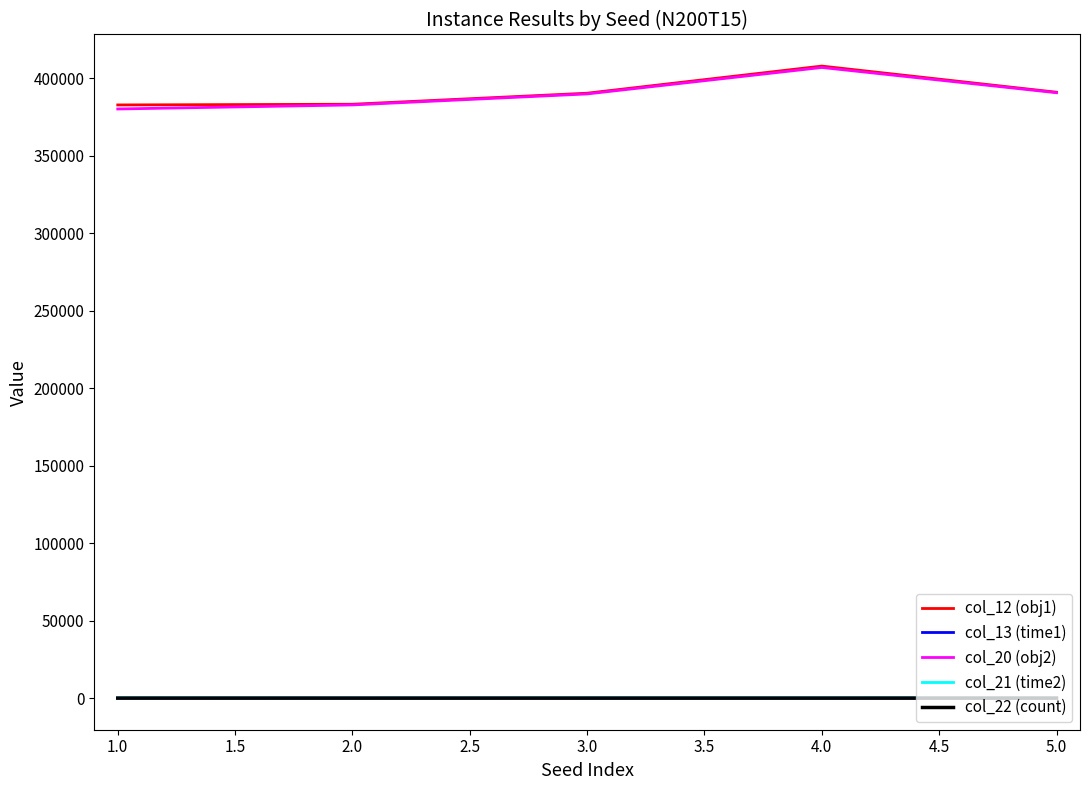

Is the value of col_22 (count) at 1.0 greater than the value of col_20 (obj2) at 3.0?

No